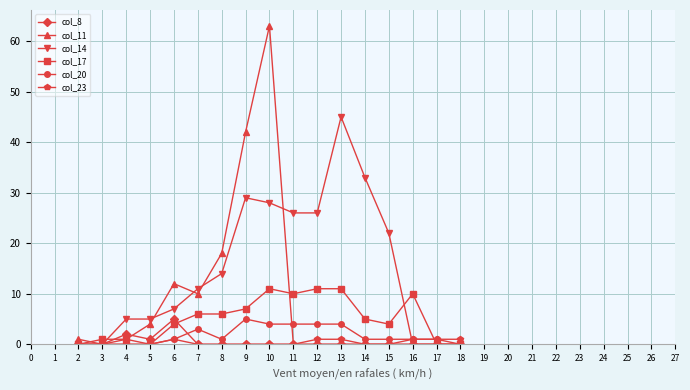

True or false: col_14 has more than 1 interior local peaks.

True